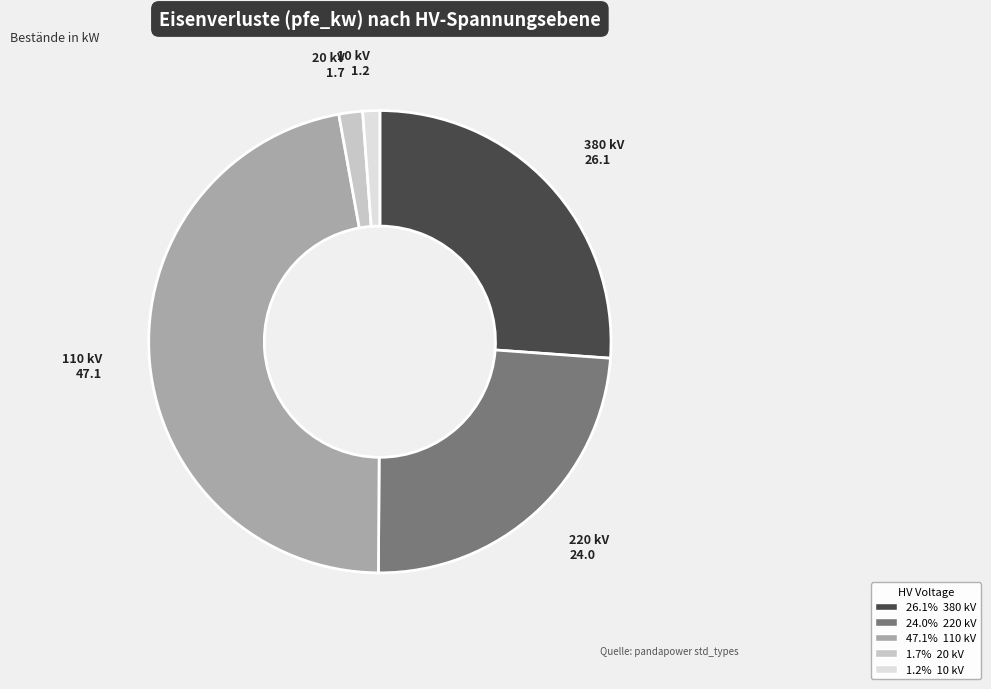

Is there a majority slice in this chart?

No